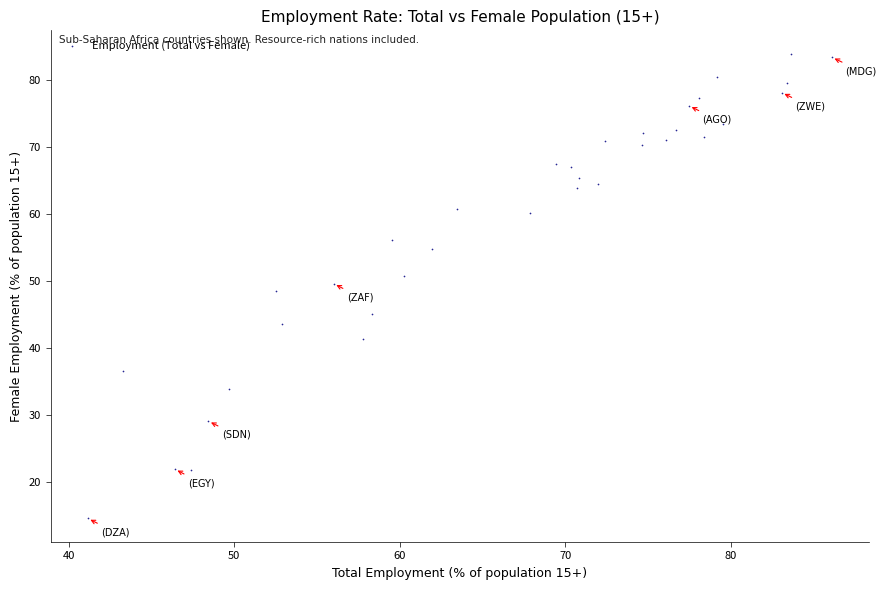

What is the range of Y values (max minus min)?

69.3